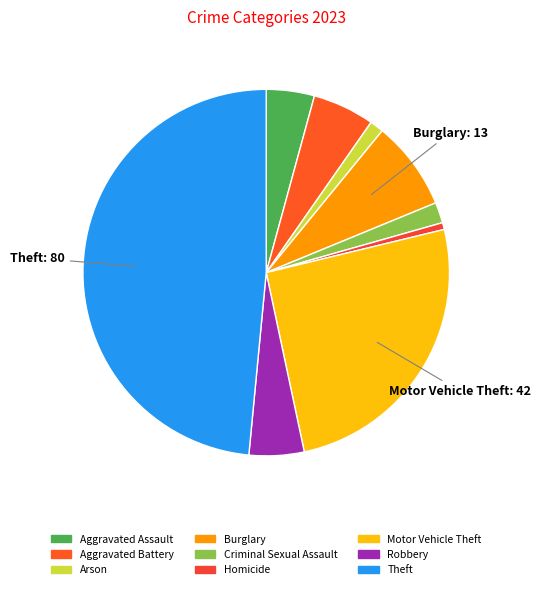

Is there a majority slice in this chart?

No